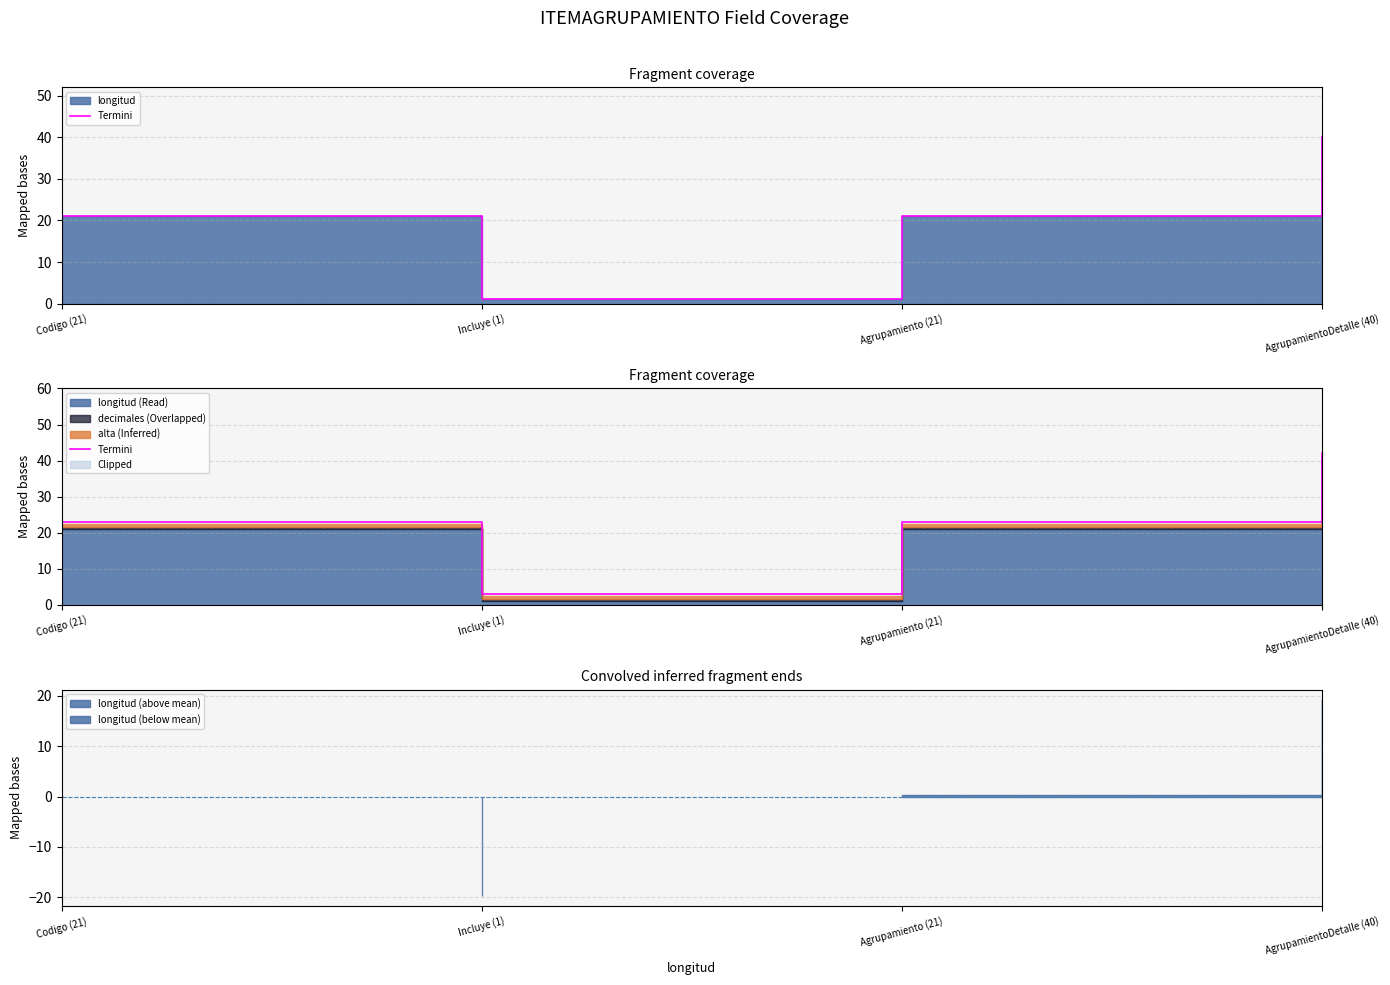

Rank the categories by value from highest to lowest.

AgrupamientoDetalle (40), Codigo (21), Agrupamiento (21), Incluye (1)